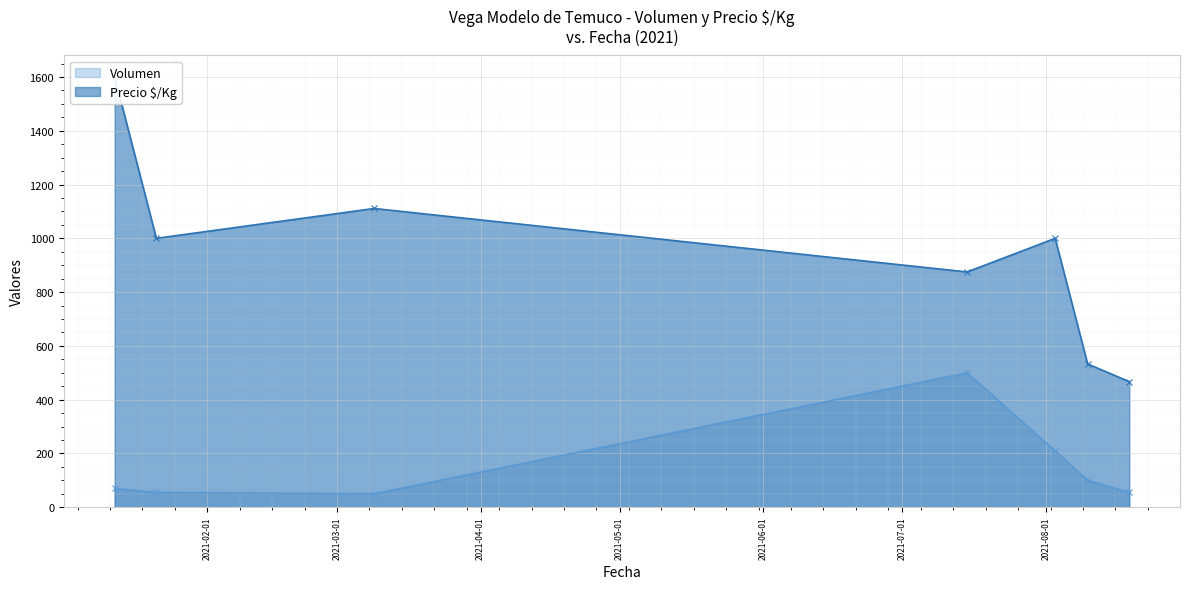

Reading left to right, list all the values displayed in this chart.

Volumen: 2021-01-12=70	2021-01-21=55	2021-03-09=50	2021-07-15=500	2021-08-03=210	2021-08-10=100	2021-08-19=55
Precio $/Kg: 2021-01-12=1600	2021-01-21=1000	2021-03-09=1111	2021-07-15=875	2021-08-03=1000	2021-08-10=533	2021-08-19=467